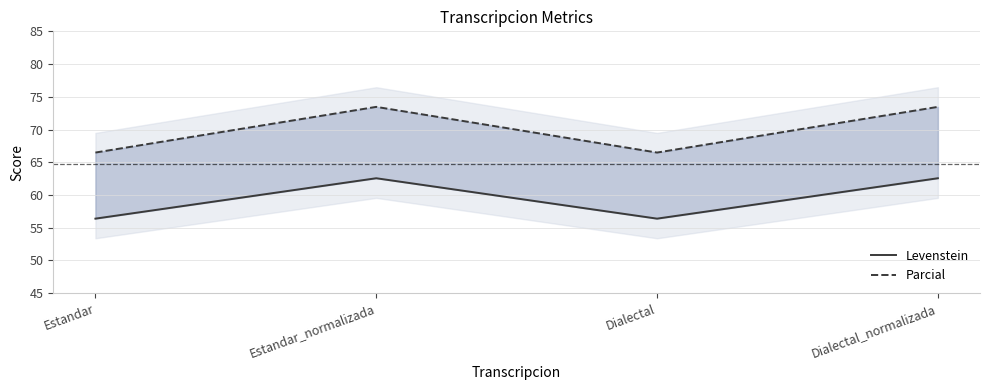

Reading right to left, extract all data points from this chart.

Levenstein: Dialectal_normalizada=62.6	Dialectal=56.4	Estandar_normalizada=62.6	Estandar=56.4
Parcial: Dialectal_normalizada=73.5	Dialectal=66.5	Estandar_normalizada=73.5	Estandar=66.5